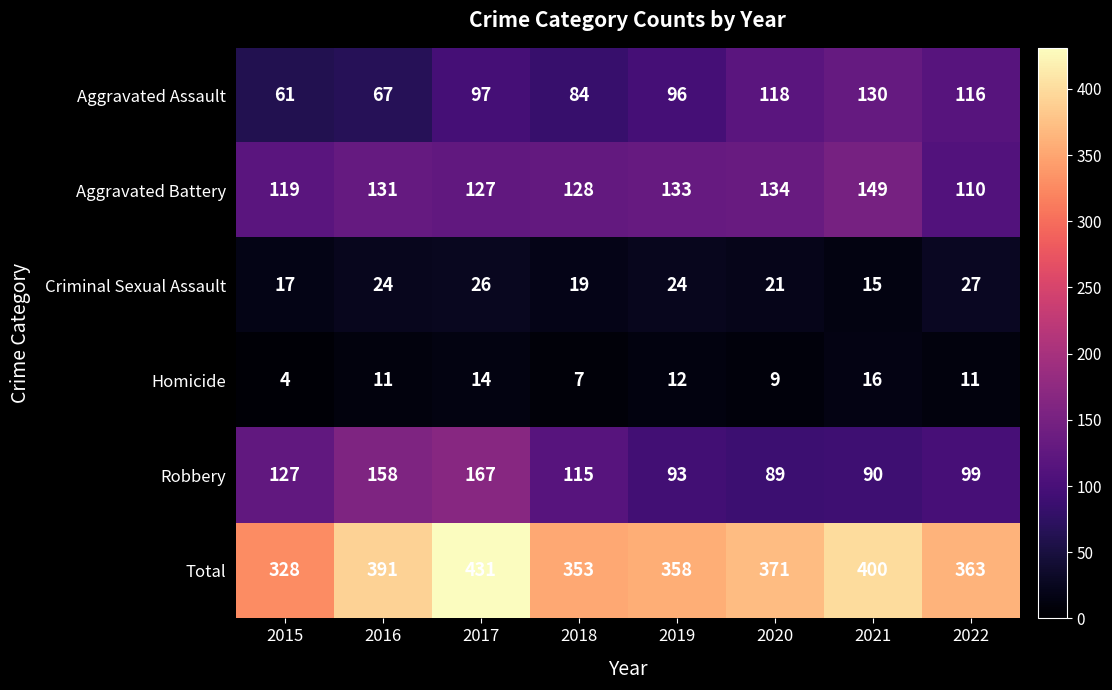

Rank the series at 2019 from lowest to highest value.

Homicide, Criminal Sexual Assault, Robbery, Aggravated Assault, Aggravated Battery, Total